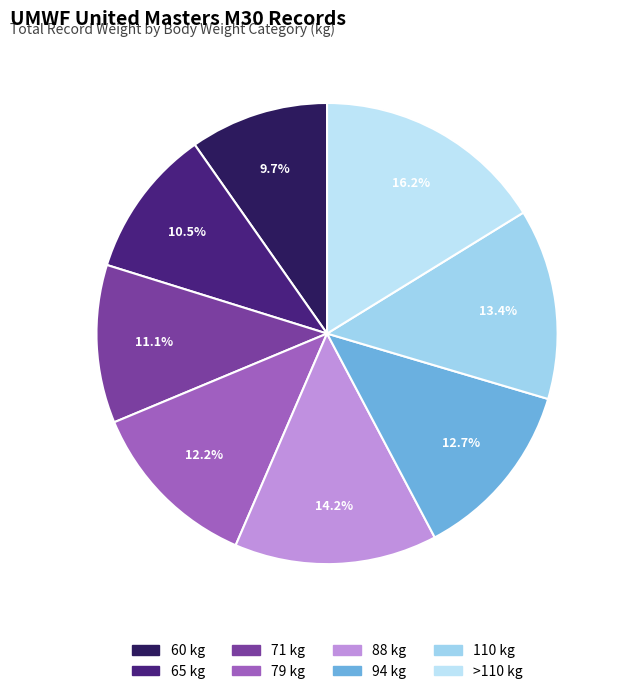

Is 88 the majority of the pie?

No